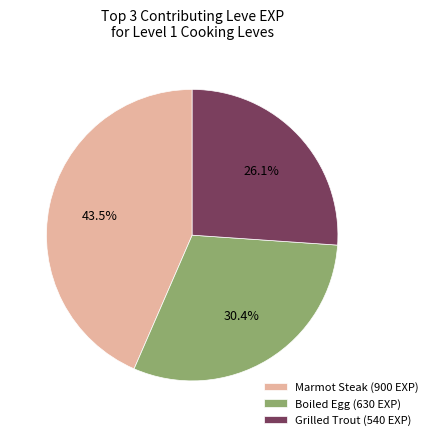

Does any single category account for the majority?

No